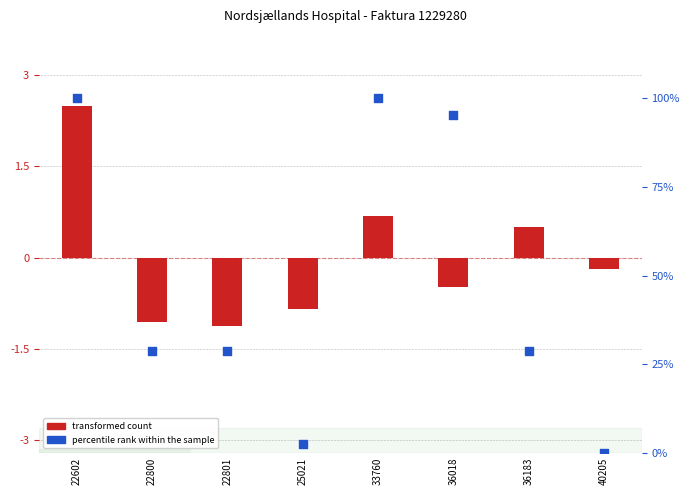

What are all the series names shown in the legend?

transformed count, percentile rank within the sample